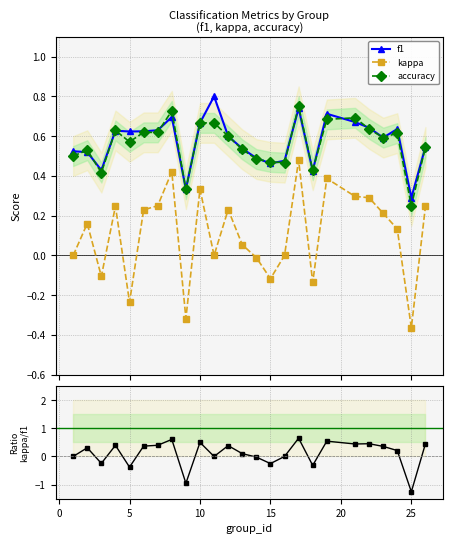

Reading left to right, list all the values displayed in this chart.

f1: 0.5	0.5	0.4	0.6	0.6	0.6	0.6	0.7	0.3	0.7	0.8	0.6	0.5	0.5	0.5	0.5	0.7	0.4	0.7	0.7	0.6	0.6	0.6	0.3	0.5
kappa: 0.0	0.2	-0.1	0.2	-0.2	0.2	0.2	0.4	-0.3	0.3	0.0	0.2	0.1	-0.0	-0.1	0.0	0.5	-0.1	0.4	0.3	0.3	0.2	0.1	-0.4	0.2
accuracy: 0.5	0.5	0.4	0.6	0.6	0.6	0.6	0.7	0.3	0.7	0.7	0.6	0.5	0.5	0.5	0.5	0.8	0.4	0.7	0.7	0.6	0.6	0.6	0.2	0.5
kappa/f1: 0.0	0.3	-0.2	0.4	-0.4	0.4	0.4	0.6	-1.0	0.5	0.0	0.4	0.1	-0.0	-0.3	0.0	0.6	-0.3	0.5	0.4	0.5	0.4	0.2	-1.3	0.5